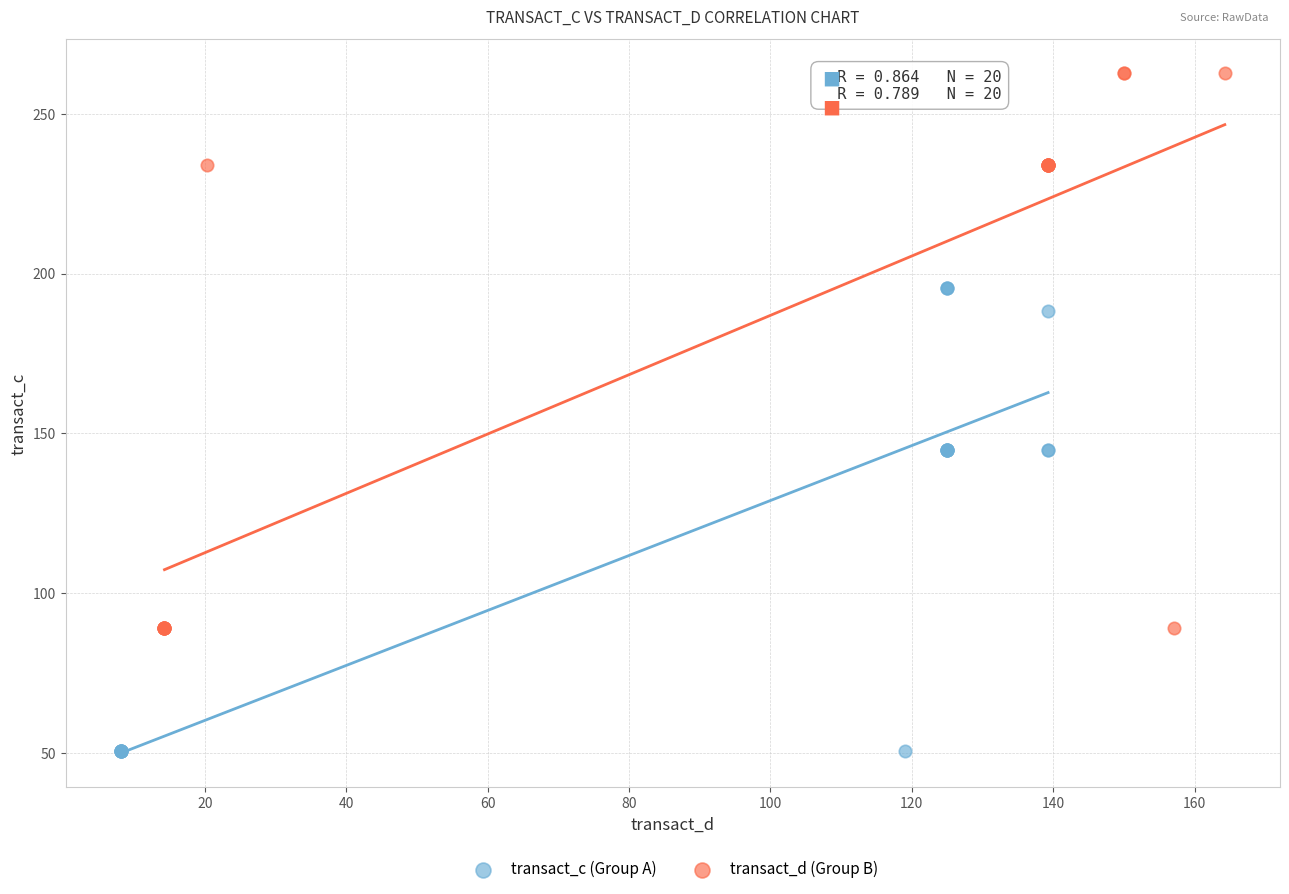

Which series reaches the minimum Y coordinate?

transact_c (Group A)